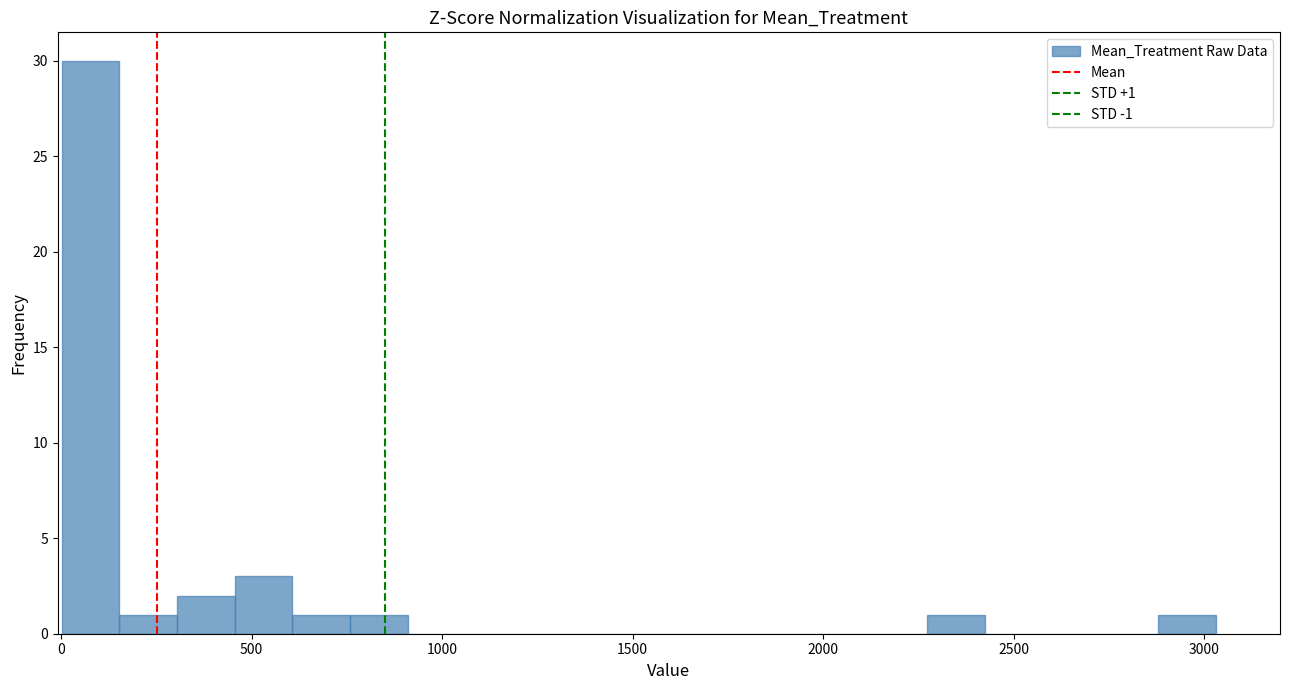

Read against the x-axis, roughly where is the centre of the tallest bar?

100